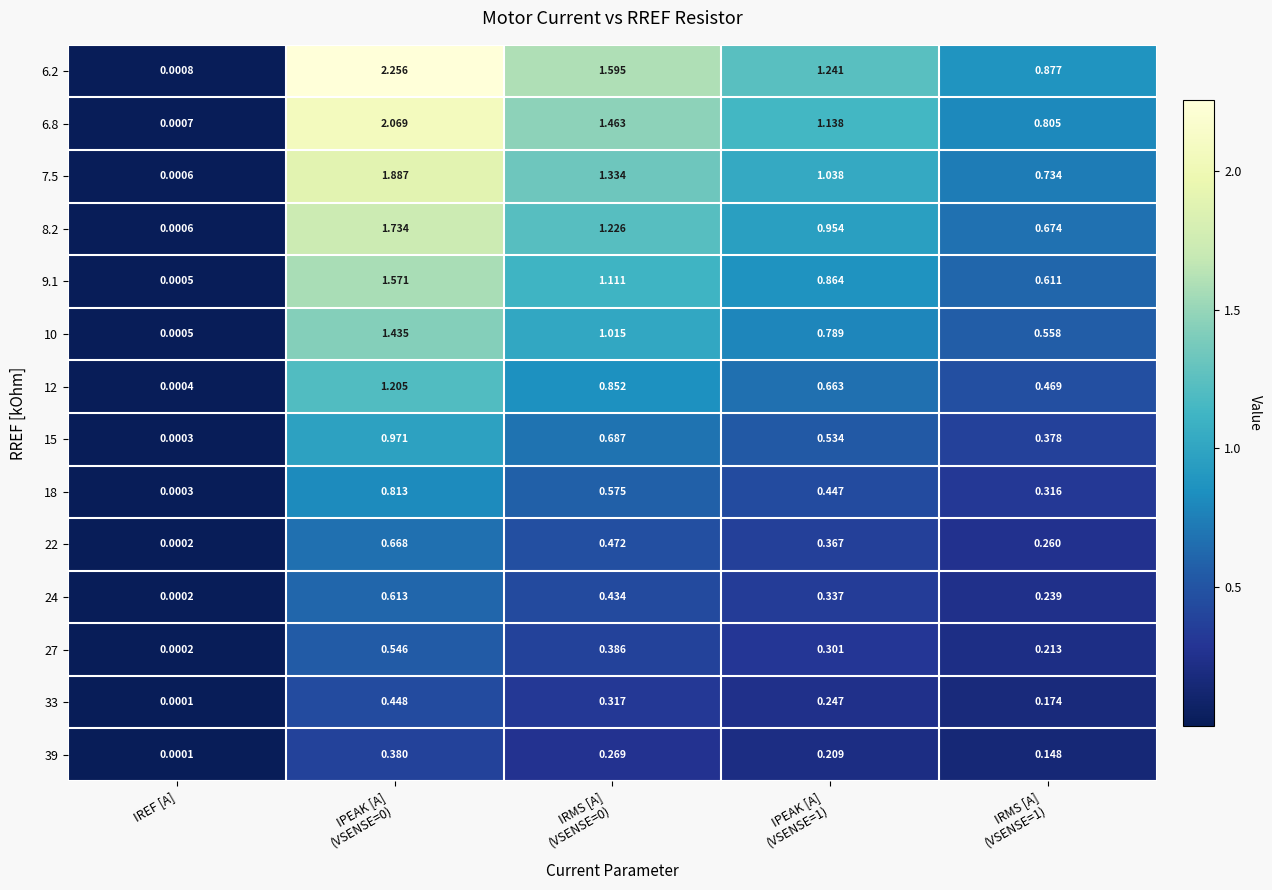

At how many categories does at least one series exceed 1?

3